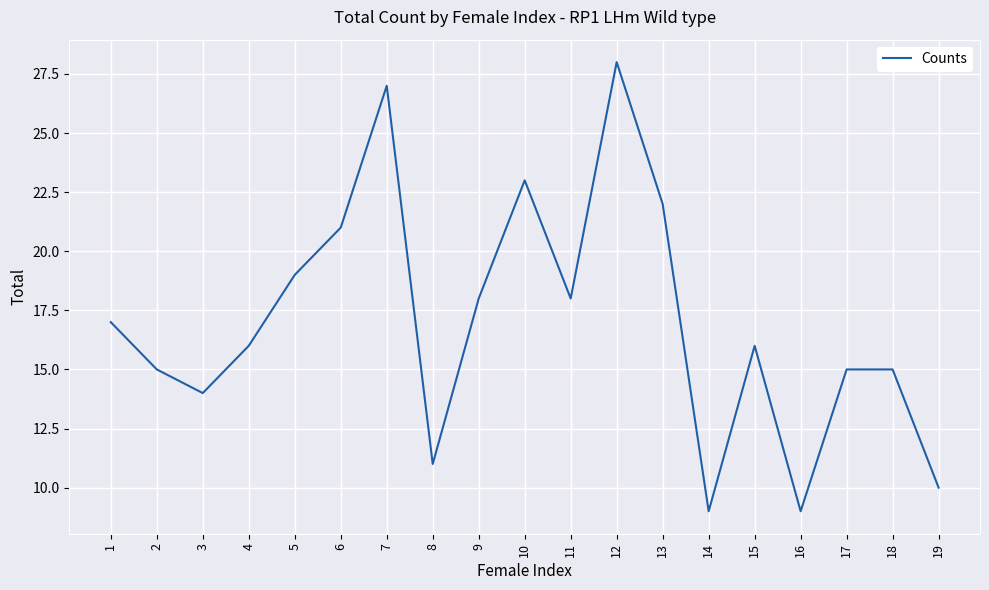

What is the smallest value displayed?

9